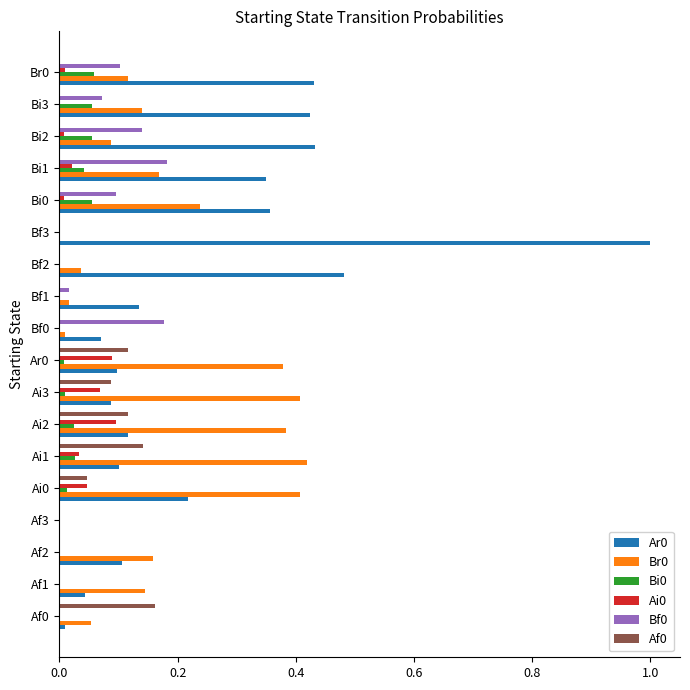

How many categories are shown in the chart?

18